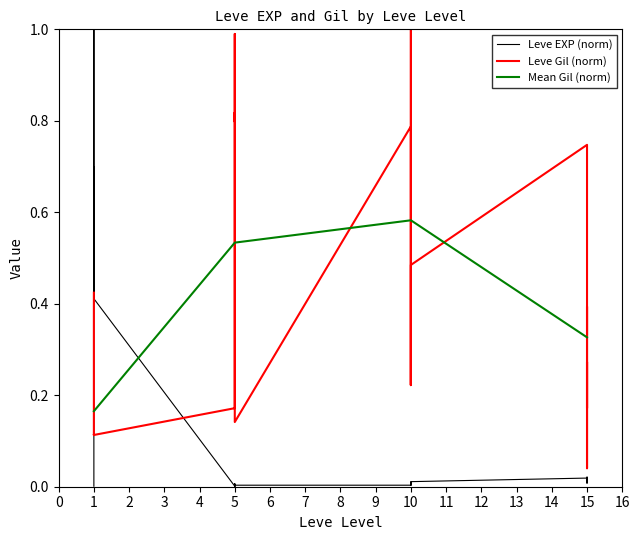

Rank the categories by Leve EXP value from lowest to highest.

1, 5, 5, 5, 5, 5, 10, 10, 10, 10, 5, 15, 10, 10, 15, 15, 15, 15, 15, 1, 1, 1, 1, 1